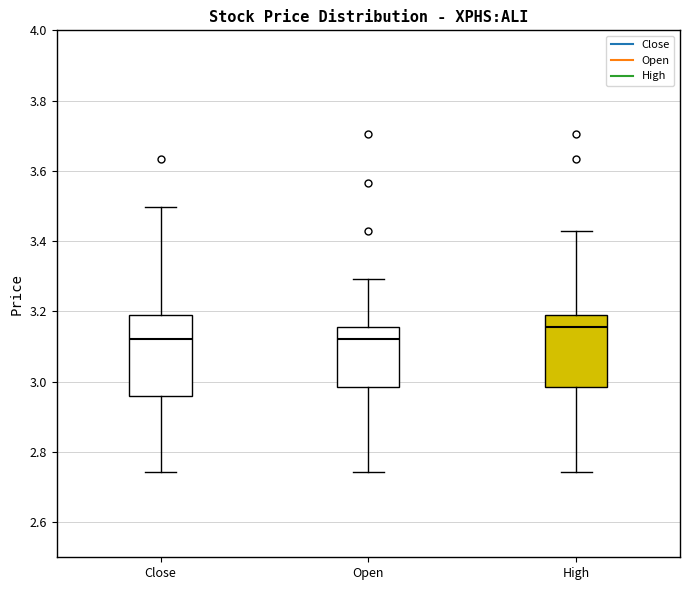

Reading left to right, transcribe this box plot: for each box, give where its median line is, the range the box spans, and where its two whiskers end, as read against the y-axis. The values are not printed on the chart, so give them approximately, as read against the axis.

Close: median 3.12, box 2.96 to 3.18, whiskers 2.74 to 3.50
Open: median 3.12, box 2.98 to 3.16, whiskers 2.74 to 3.30
High: median 3.16, box 2.98 to 3.18, whiskers 2.74 to 3.42